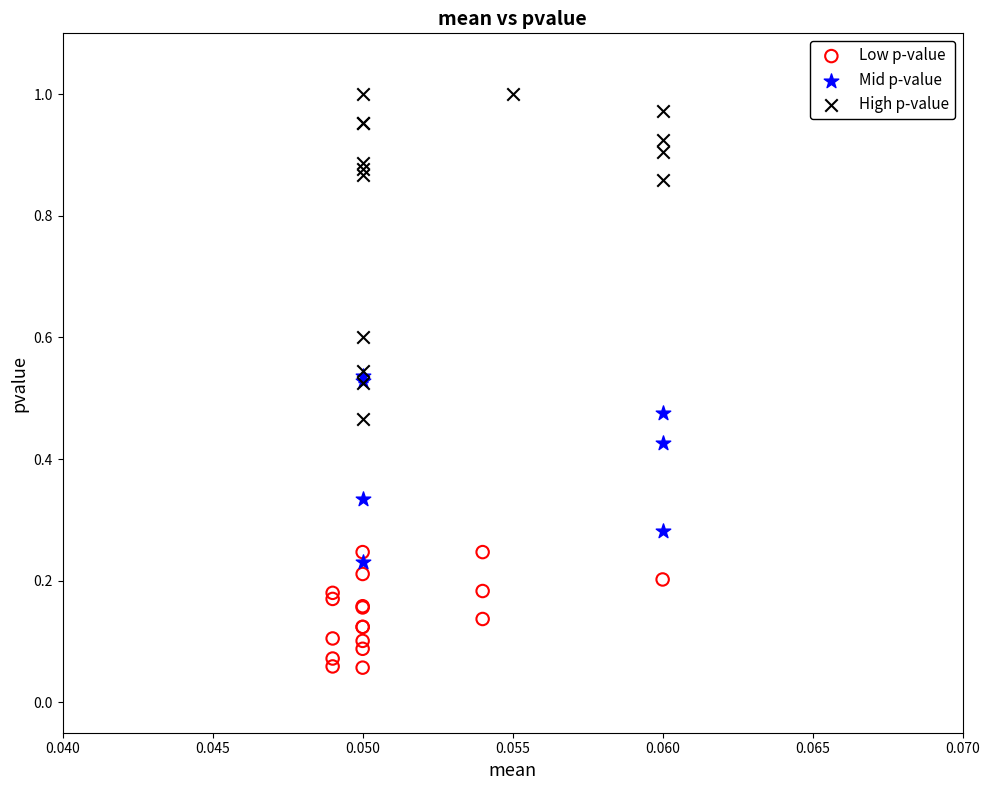

What are all the series names shown in the legend?

Low p-value, Mid p-value, High p-value